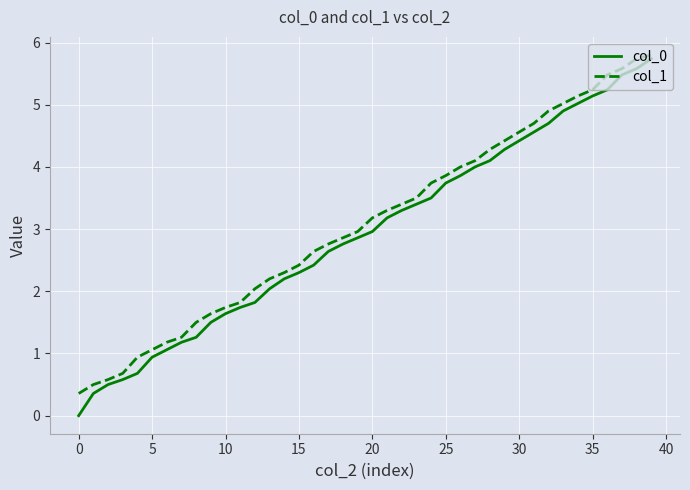

Which series has the widest spread of values?

col_0